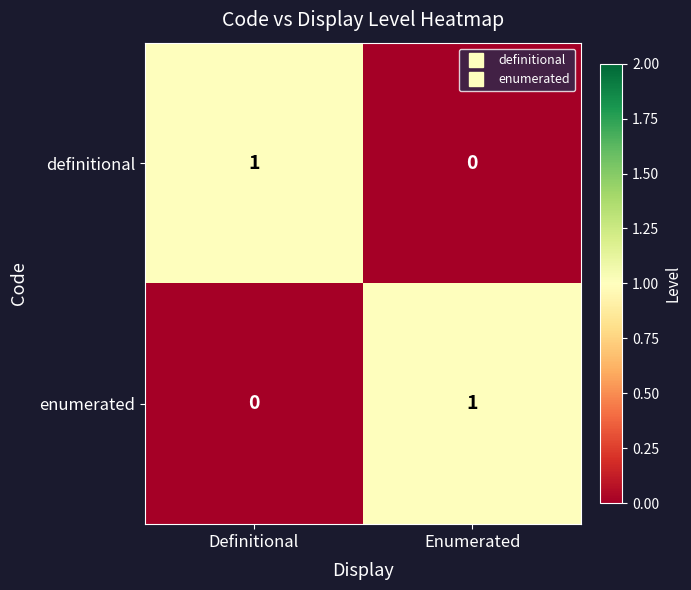

Is the value of definitional at Enumerated greater than the value of enumerated at Enumerated?

No